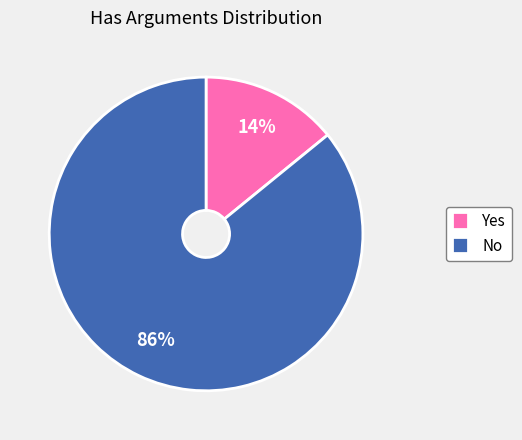

What is the largest slice in the pie chart?

No